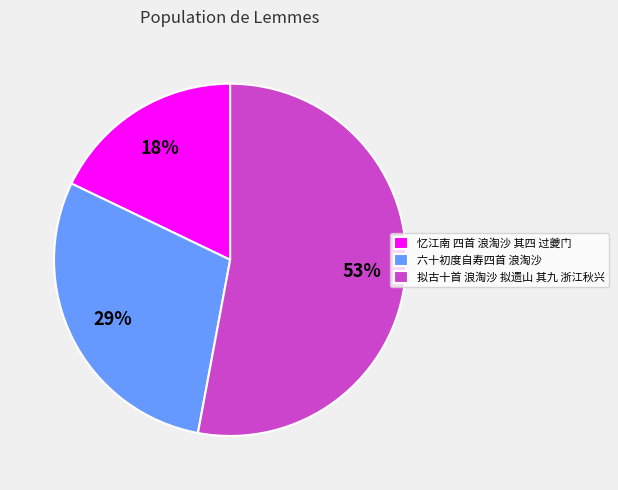

Combined, do 忆江南 四首 浪淘沙 其四 过夔门 and 六十初度自寿四首 浪淘沙 account for over 50%?

No